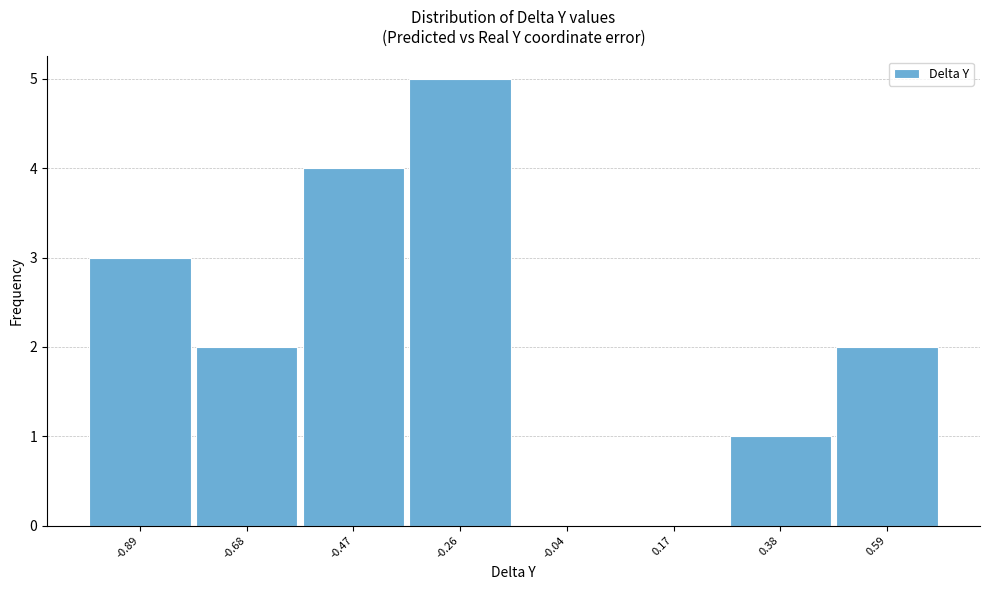

Over which range of the x-axis is the bar tallest?

-0.35 to -0.15